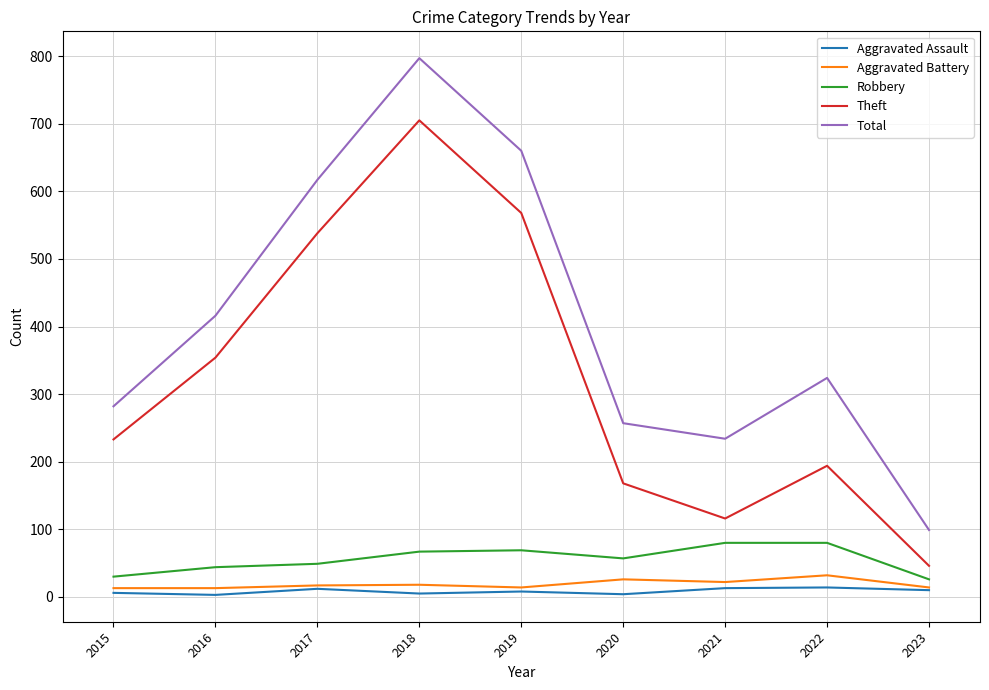

Rank the categories by Total value from highest to lowest.

2018, 2019, 2017, 2016, 2022, 2015, 2020, 2021, 2023